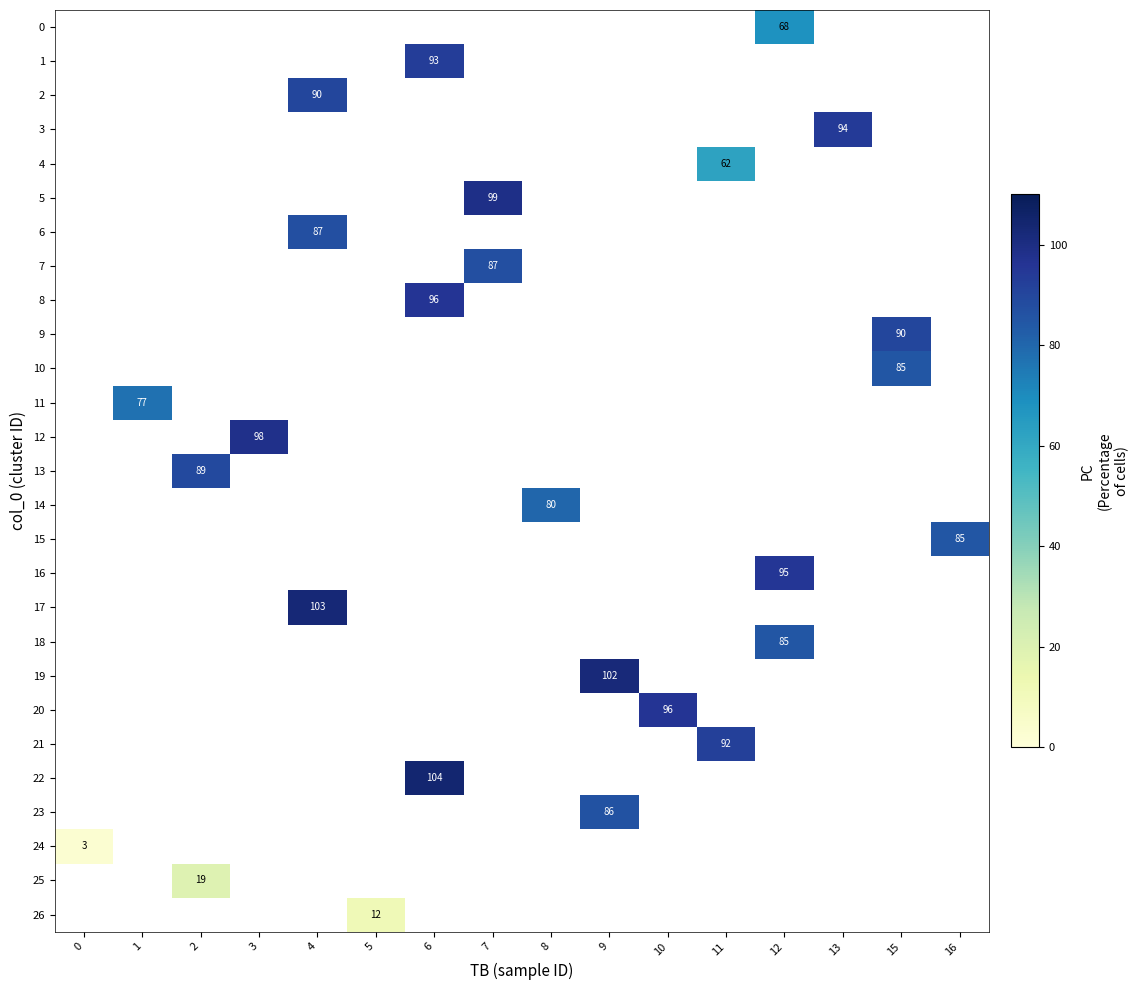

Is it true that 6 equals 132.4 at 4?

False